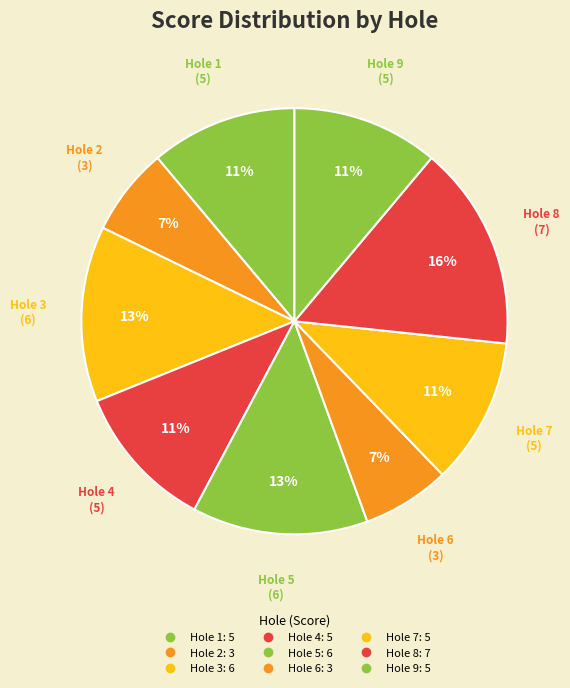

Does any single category account for the majority?

No